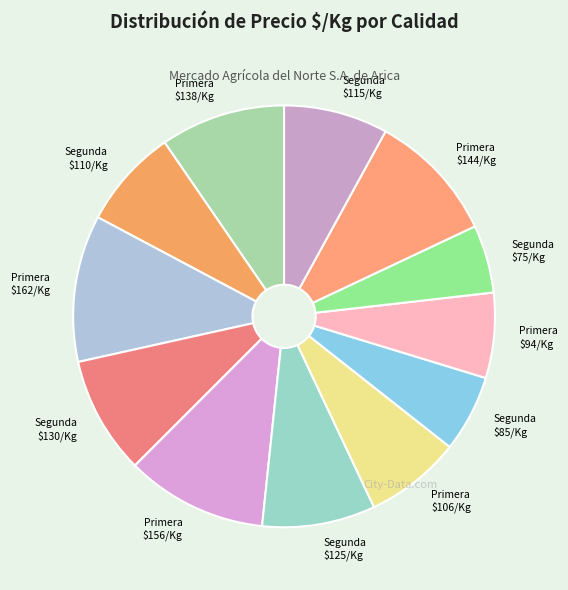

Is there a majority slice in this chart?

No